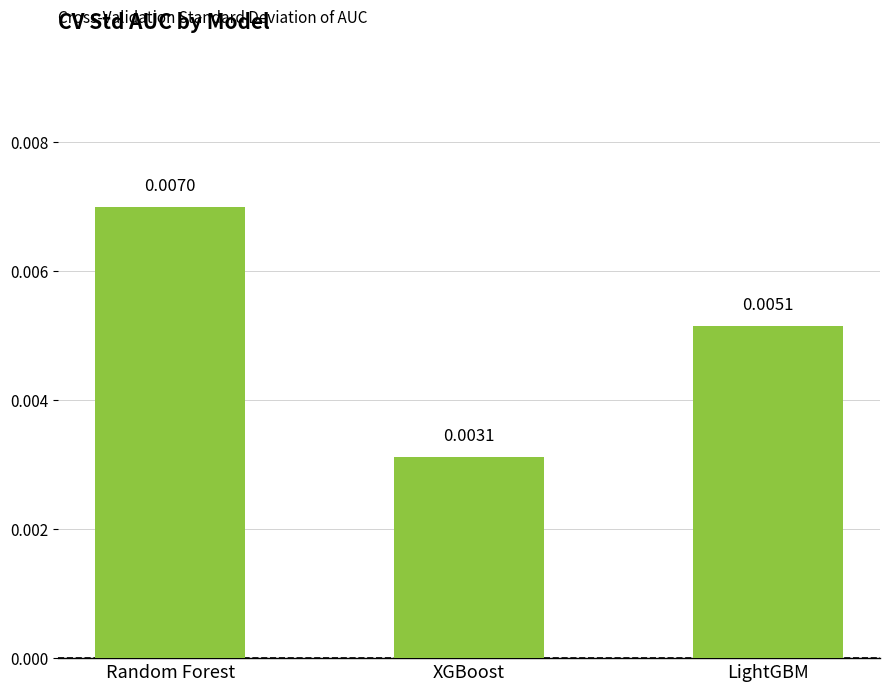

What is the label of the 3rd bar from the left?

LightGBM